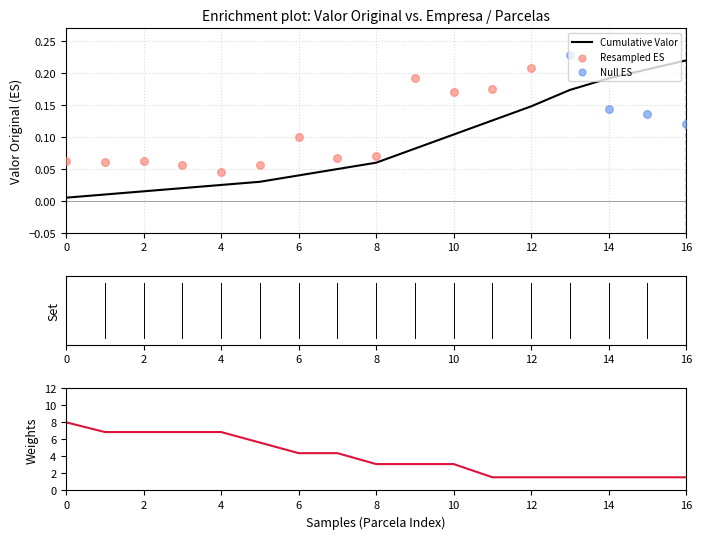

At how many categories does at least one series exceed 2?

11